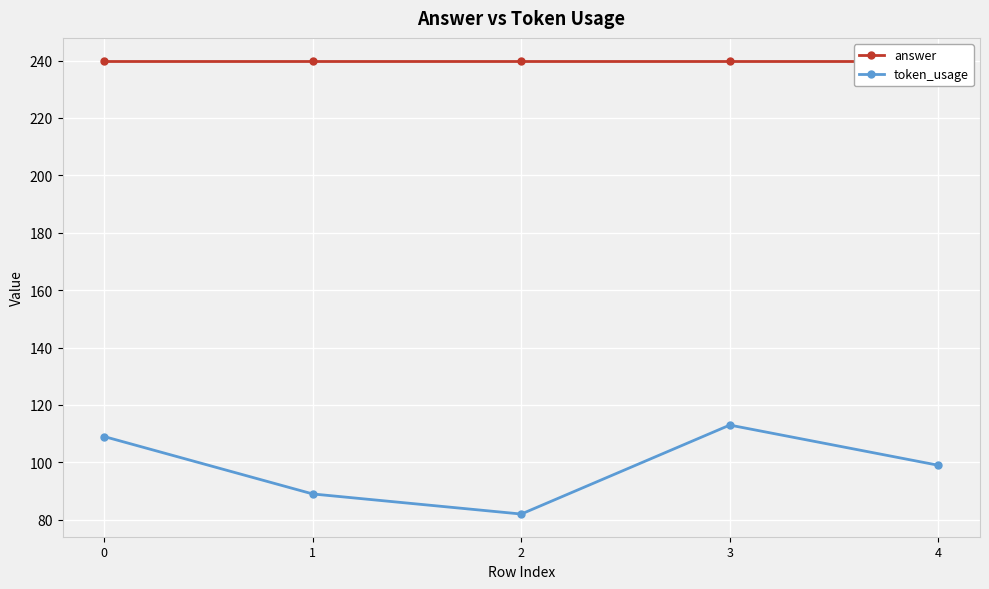

Which series has the largest range (max minus min)?

token_usage